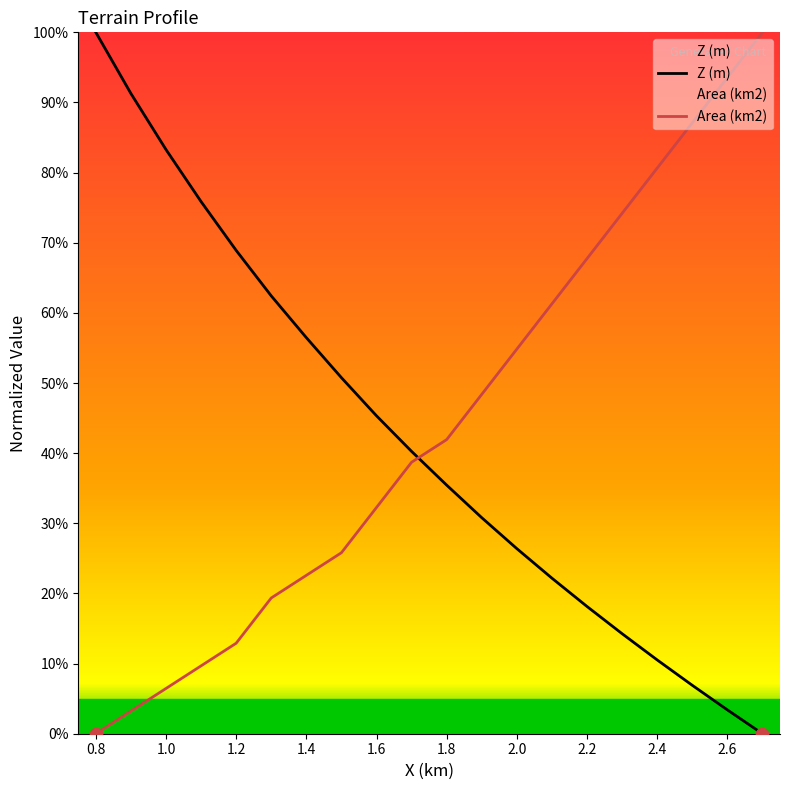

Which series contains the highest Y value?

Z (m)